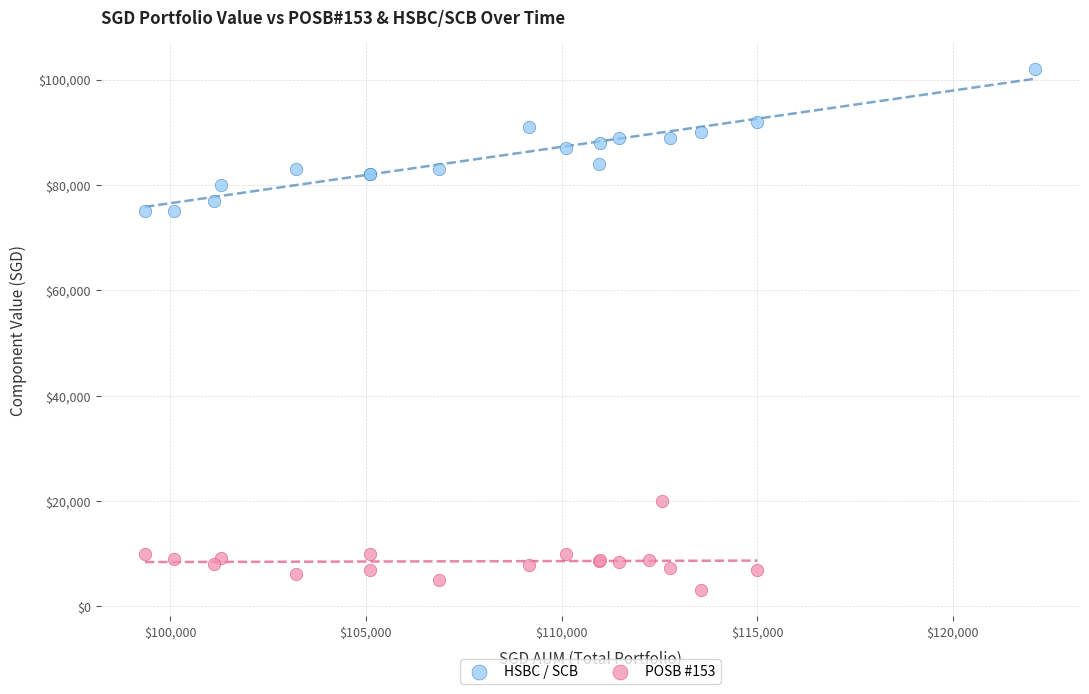

Which series contains the lowest Y value?

POSB #153